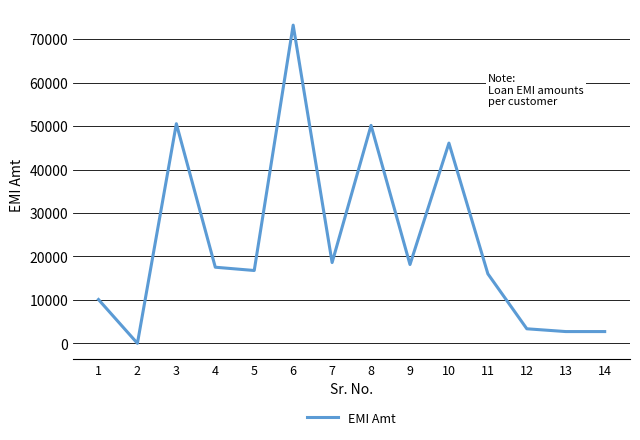

What is the sum of all values?

325922